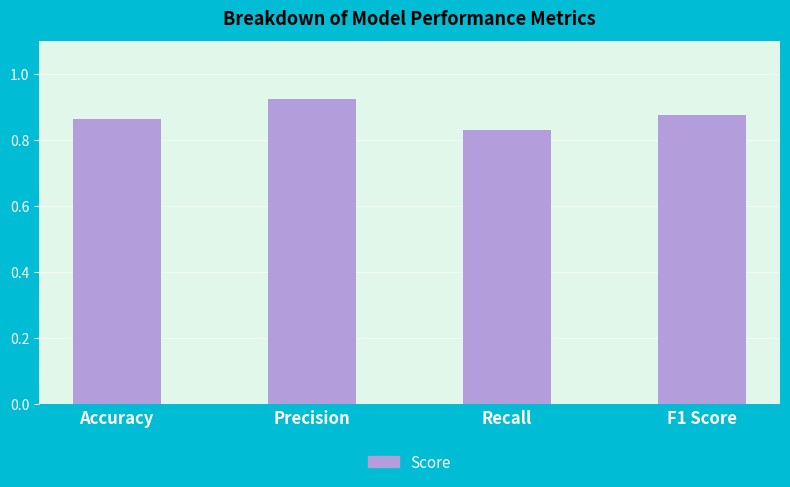

Between Recall and Precision, which is larger?

Precision